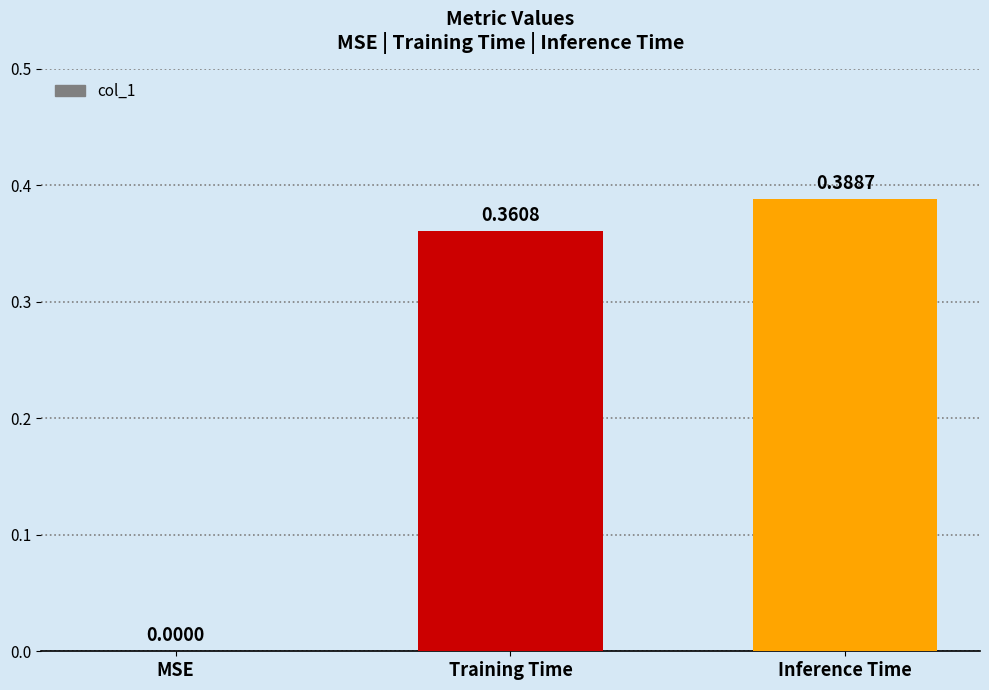

Which has a higher value, Inference Time or Training Time?

Inference Time